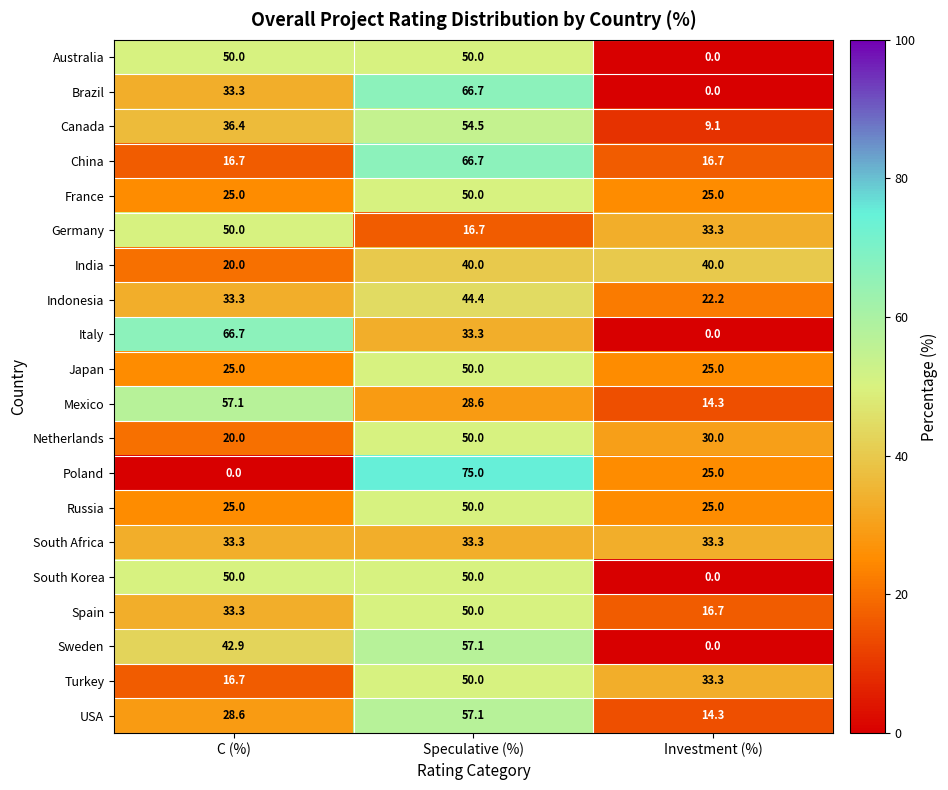

How many categories are shown in the chart?

3